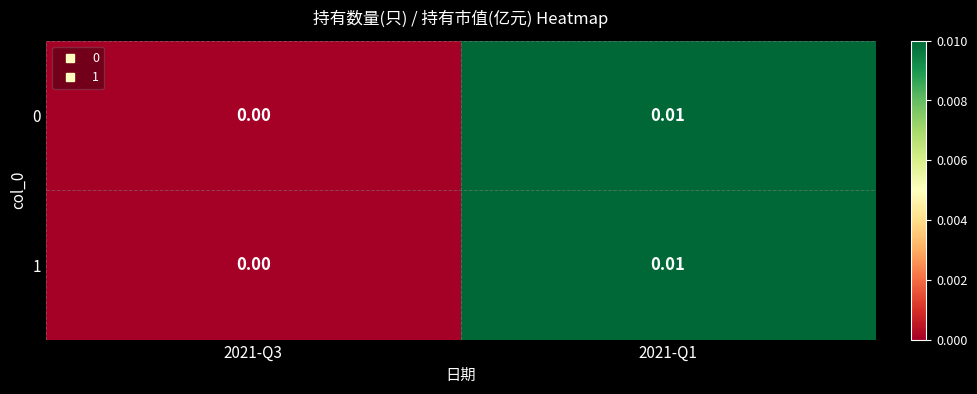

Is the value of 1 at 2021-Q3 greater than the value of 0 at 2021-Q1?

No